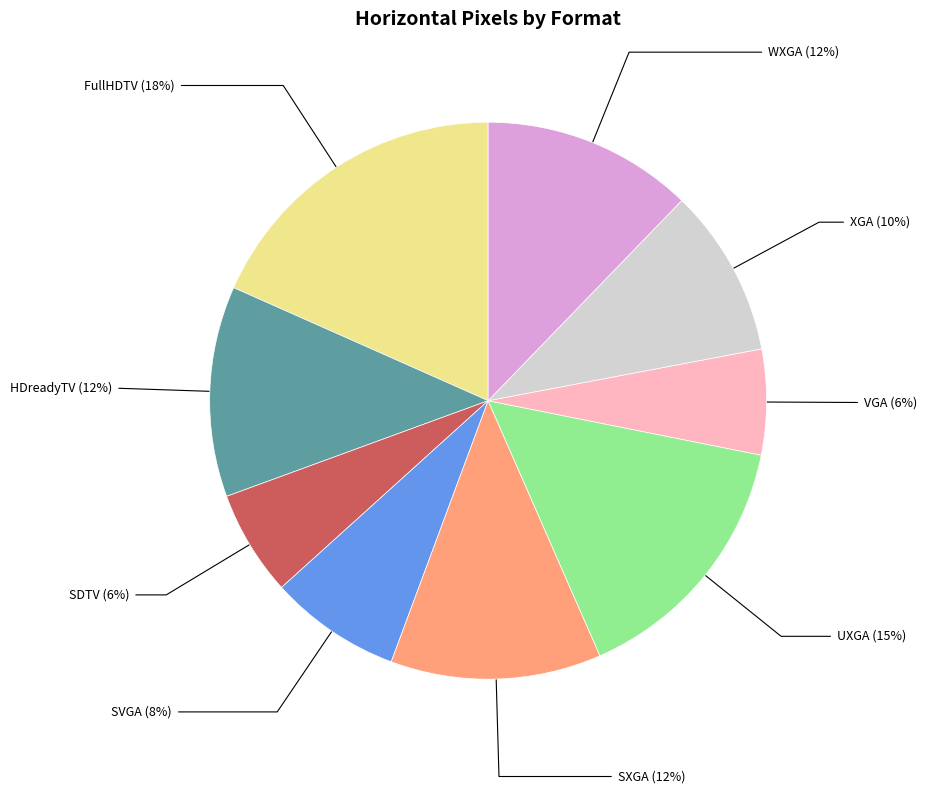

To the nearest percent, what is the combined percentage of VGA and SDTV?

12%